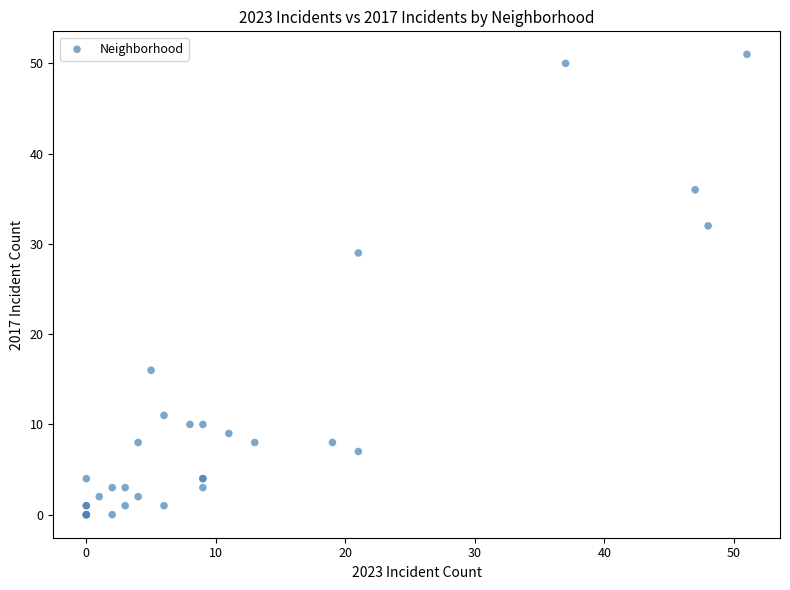

What Y value in the scatter plot is closest to 25?

29